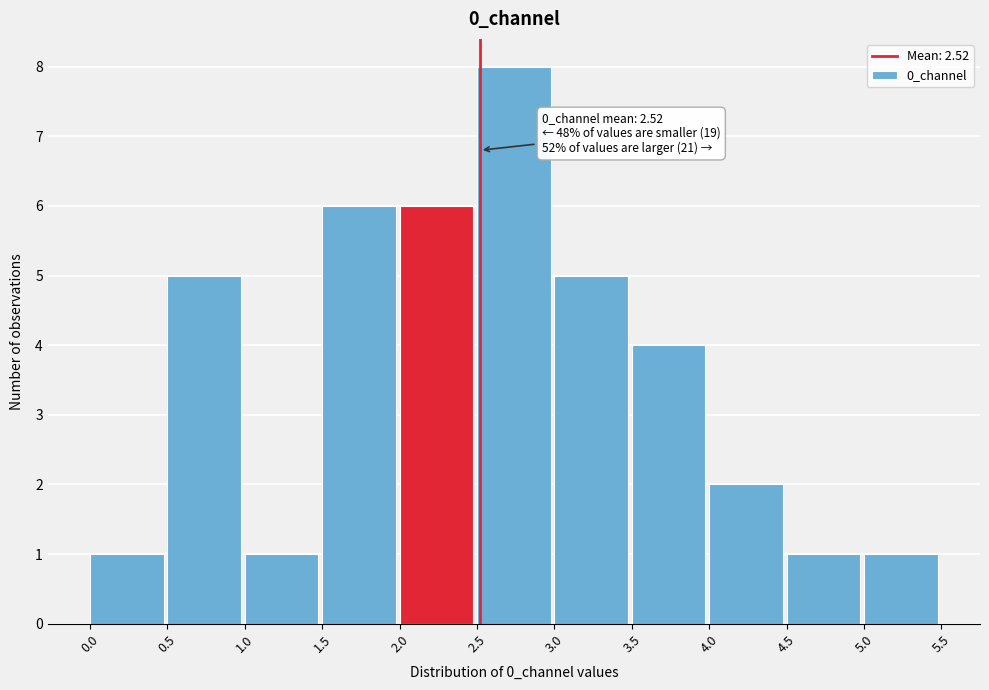

Which range on the x-axis has the tallest bar?

2.5 to 3.0